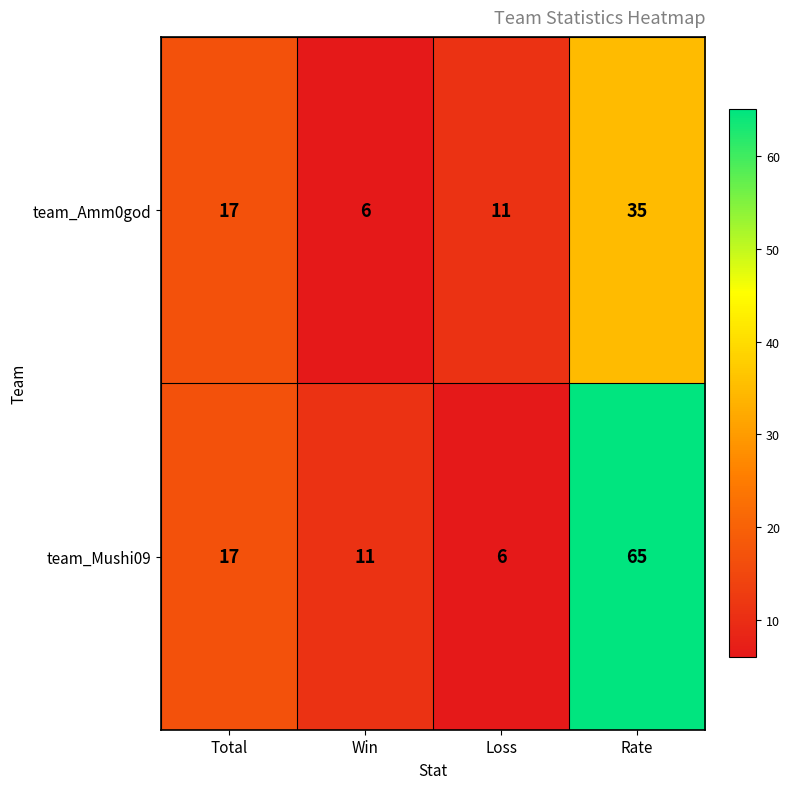

What is the average value of the team_Amm0god series?

17